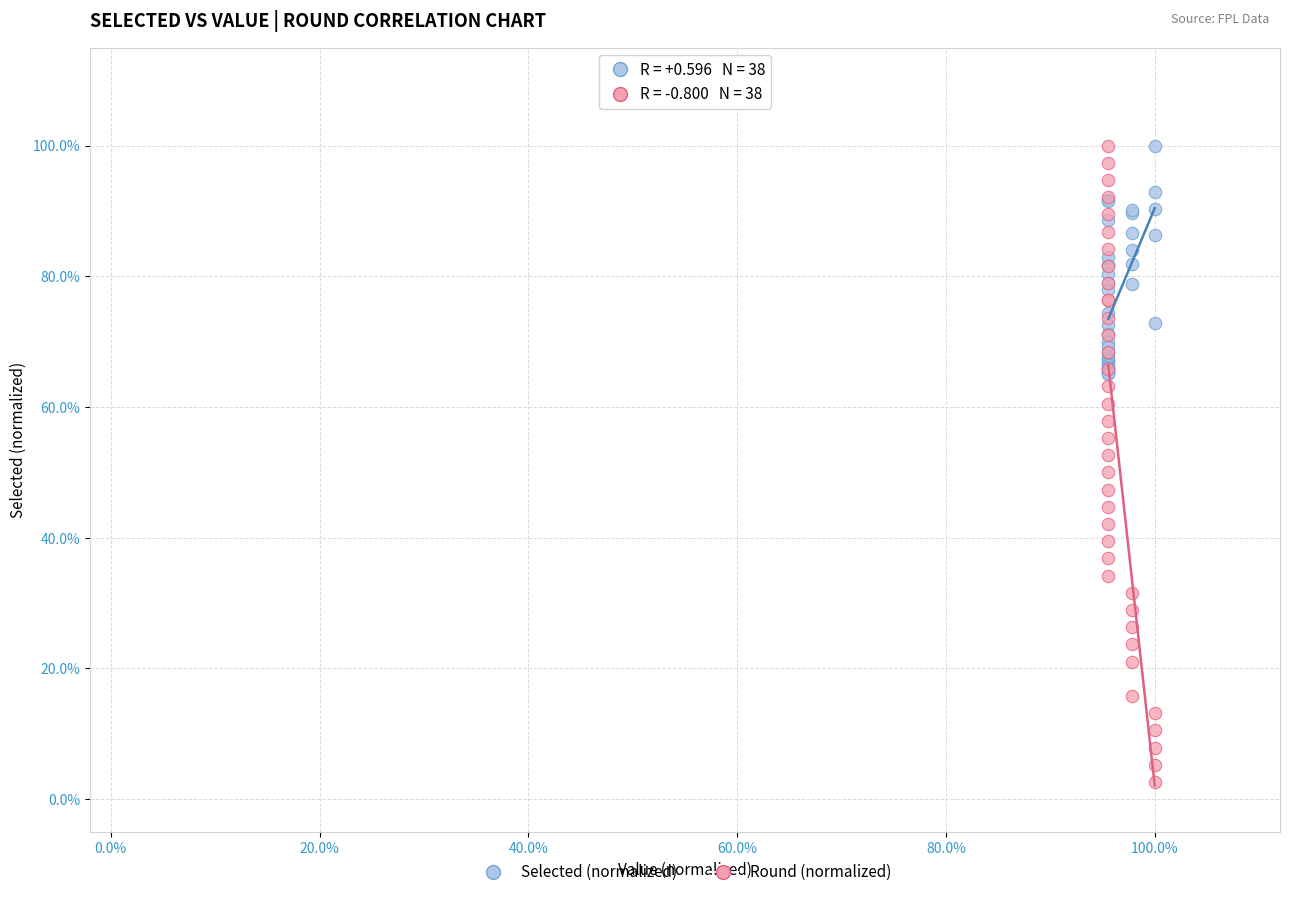

What are all the series names shown in the legend?

Selected (normalized), Round (normalized)